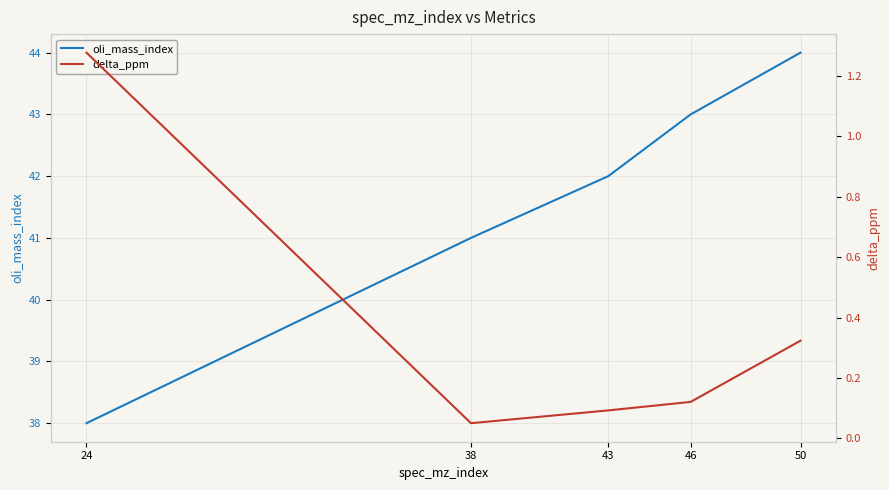

How many lines are shown in the chart?

2